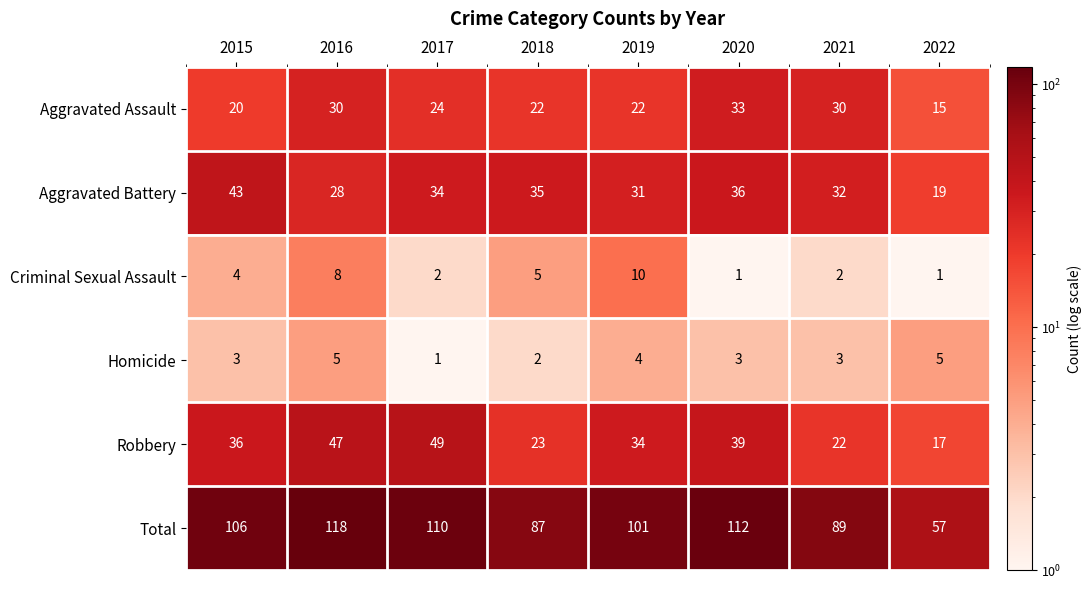

Count the number of data series in this chart.

6